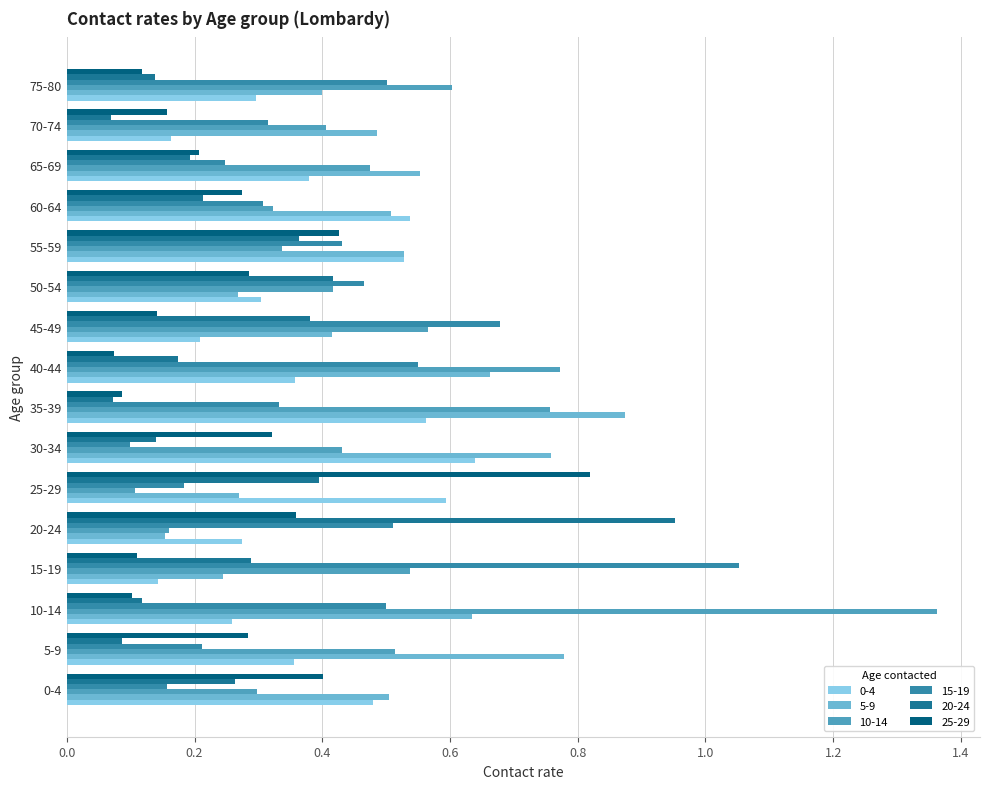

Count the number of categories in the chart.

16